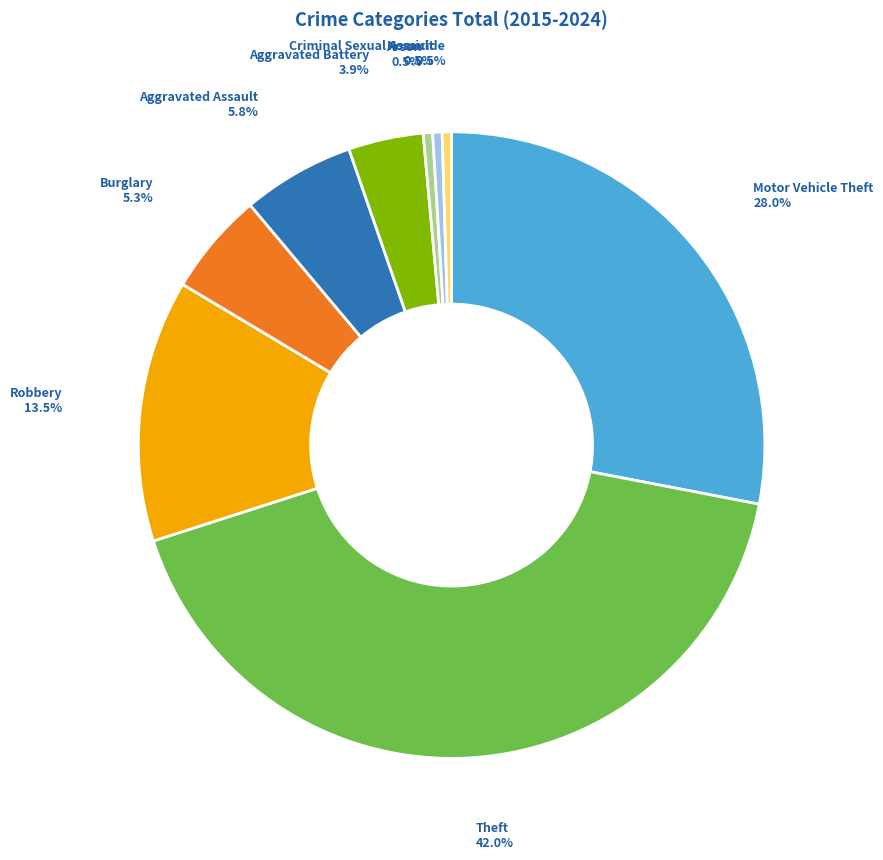

Is there any slice that represents more than half of the pie?

No